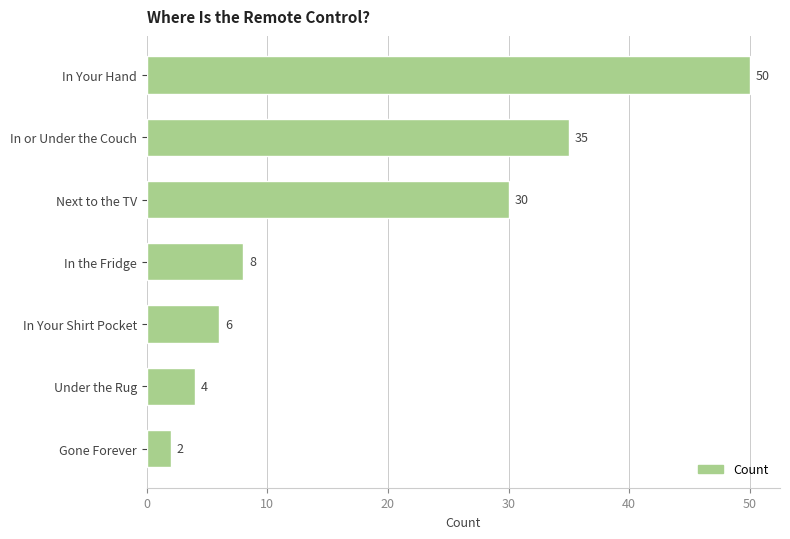

Rank the categories by value from lowest to highest.

Gone Forever, Under the Rug, In Your Shirt Pocket, In the Fridge, Next to the TV, In or Under the Couch, In Your Hand